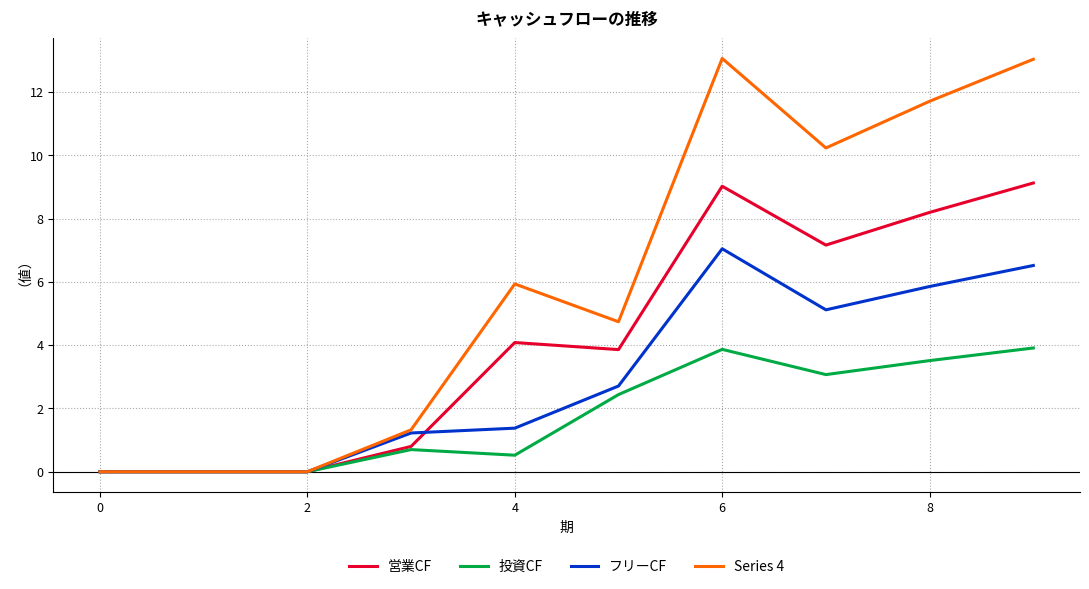

What is the sum of all 投資CF values?

18.0